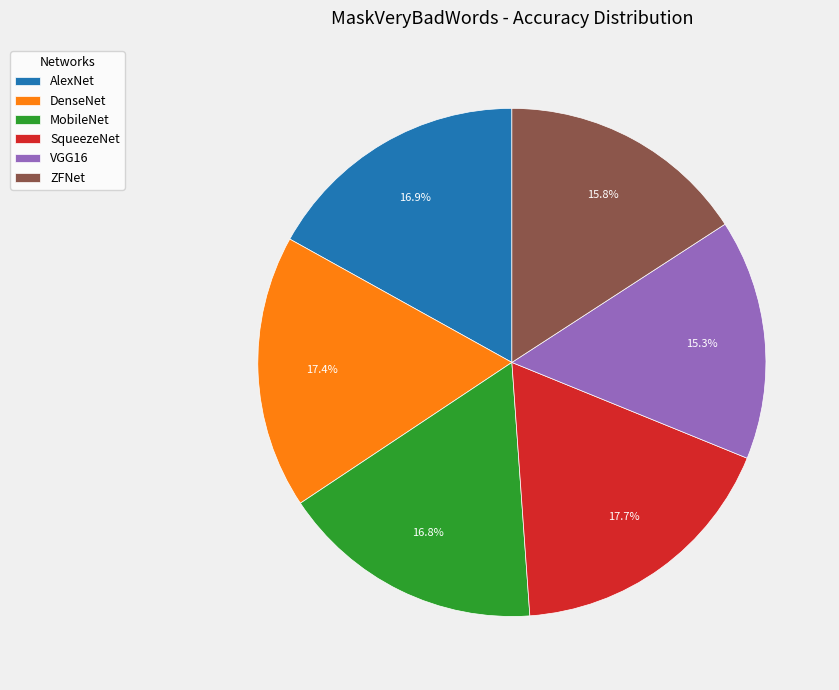

Is there any slice that represents more than half of the pie?

No